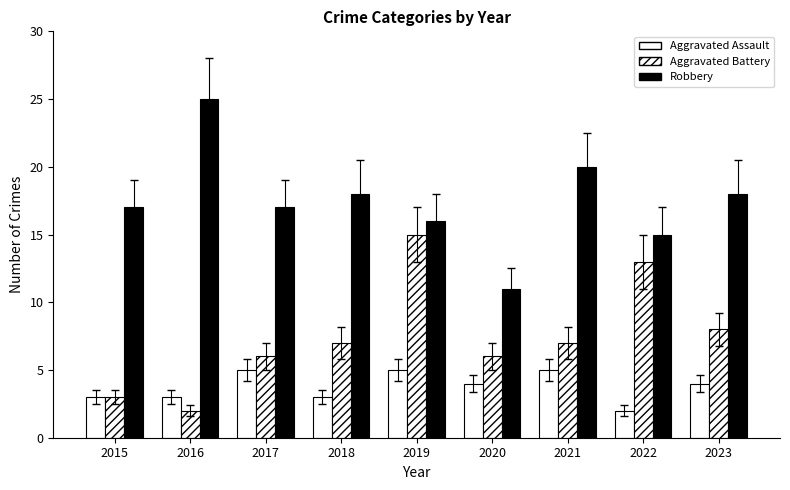

What is the value of the Aggravated Assault bar at the 6th from the left?

4